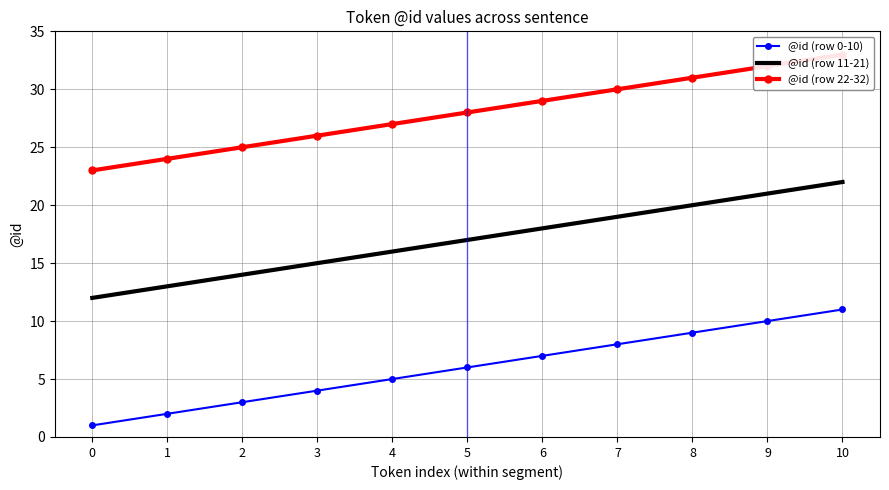

At 9, list the series in order from largest to smallest.

@id (row 22-32), @id (row 11-21), @id (row 0-10)